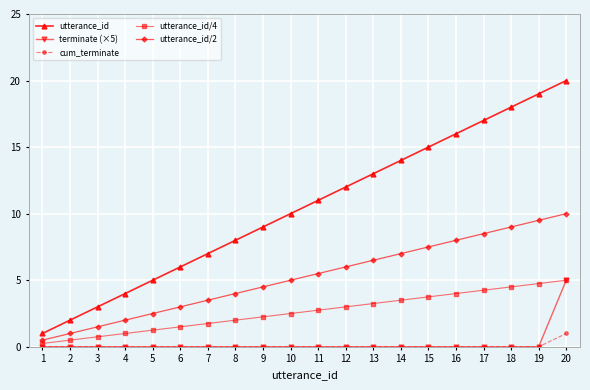

True or false: utterance_id has more than 2 interior local peaks.

False